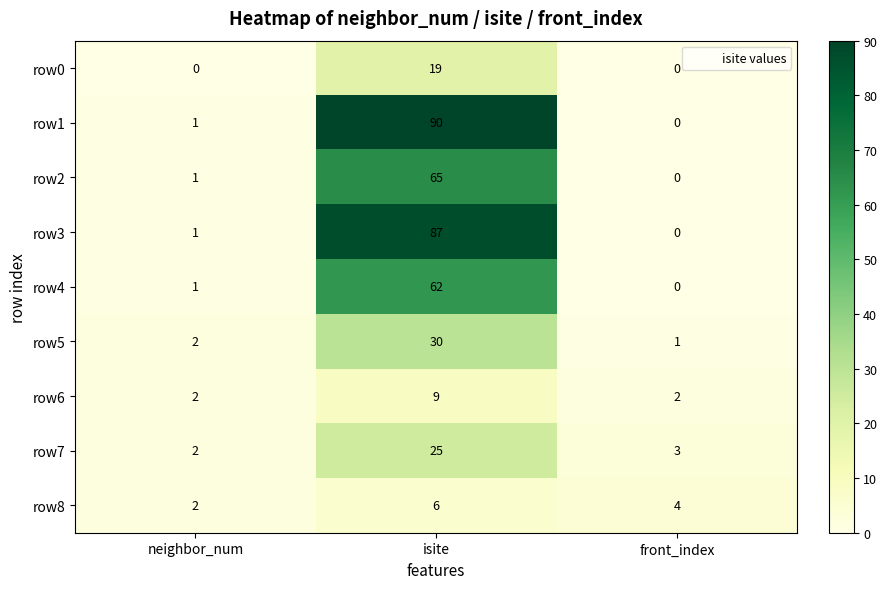

List the series in order of their peak value, lowest first.

row8, row6, row0, row7, row5, row4, row2, row3, row1